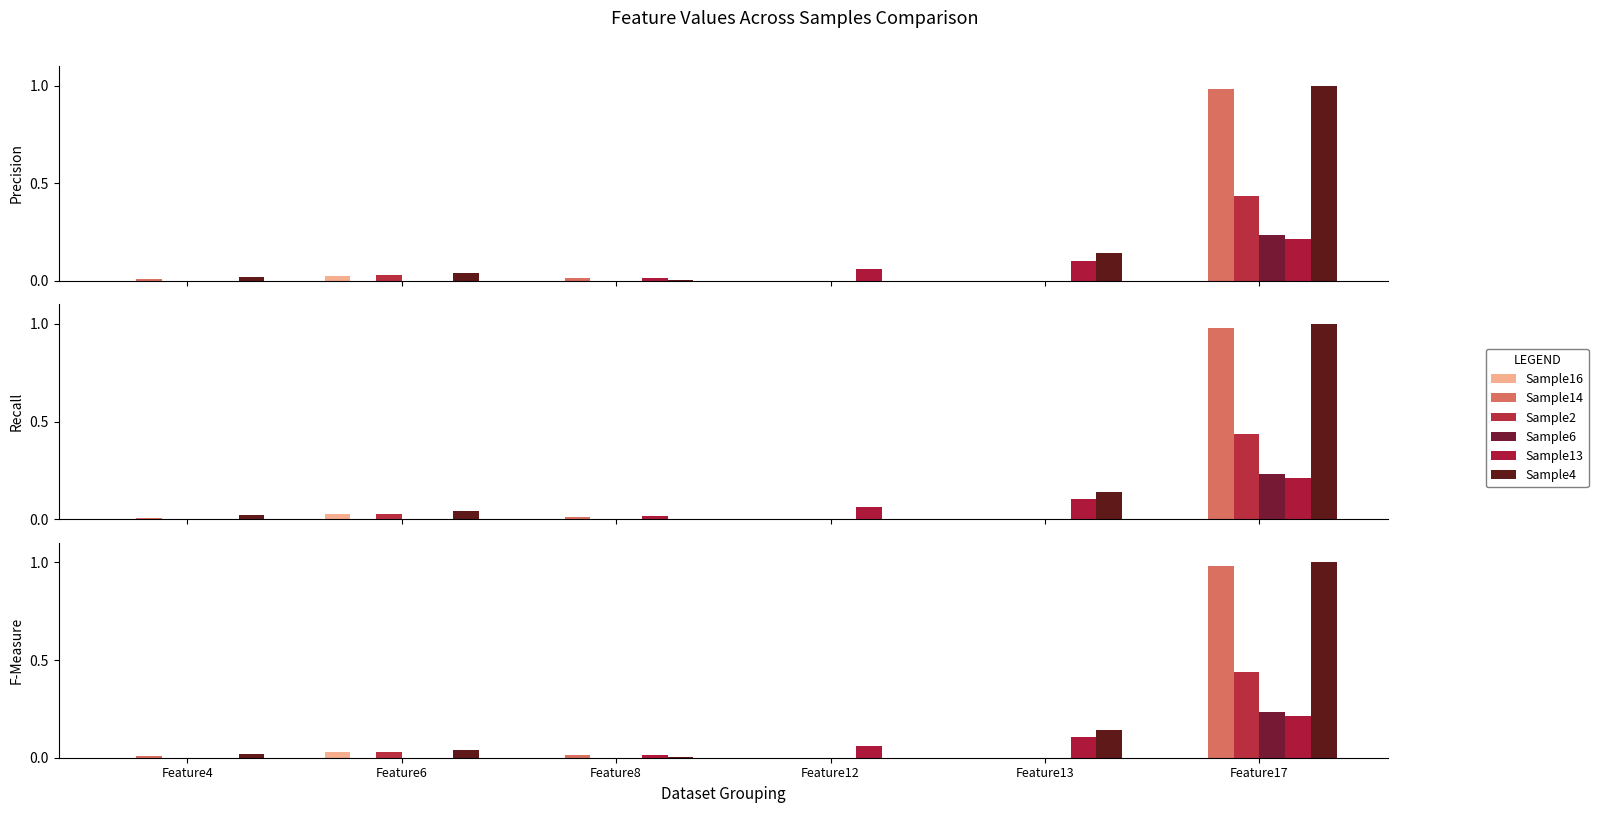

The value of Sample16 at Feature8 is 0.0. True or false?

True